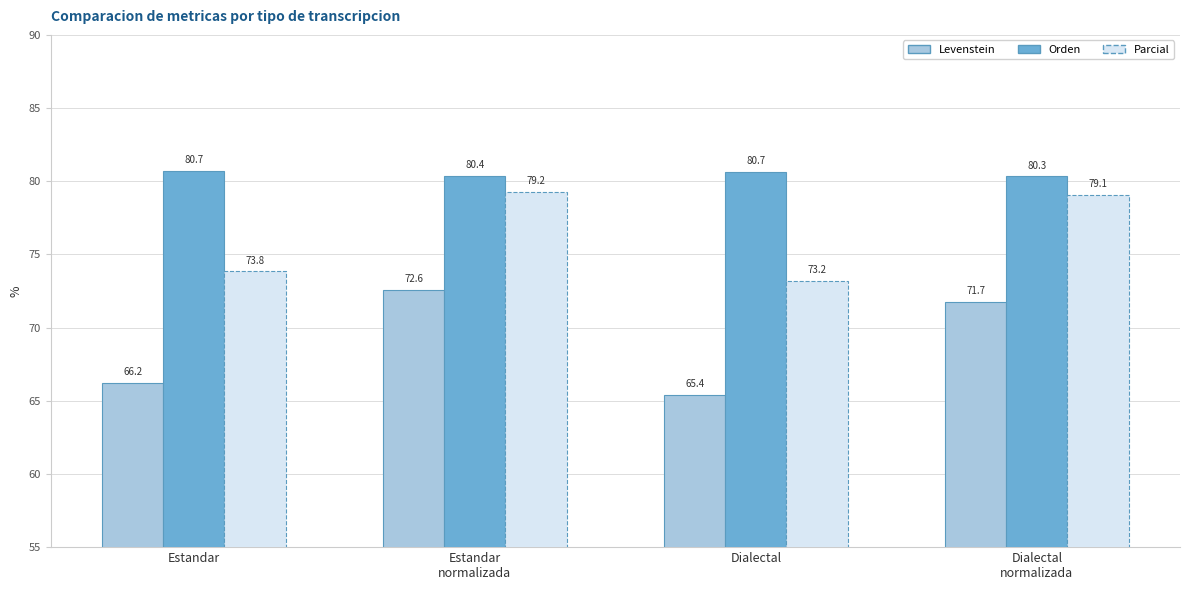

What is the label of the 4th bar from the left?

Dialectal
normalizada